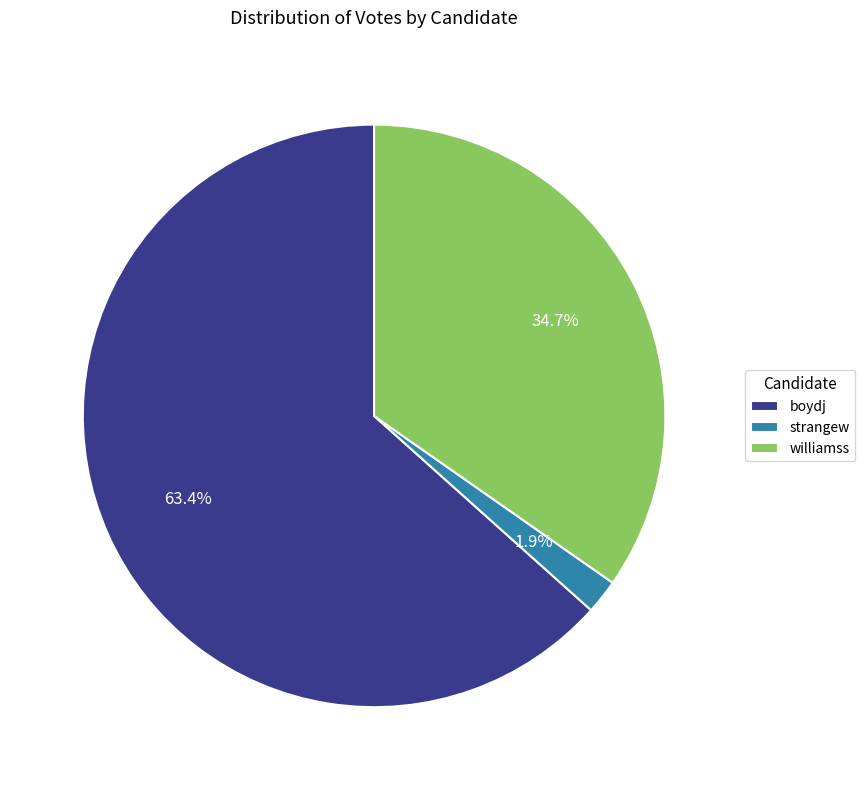

What percentage is the strangew slice, to the nearest percent?

2%